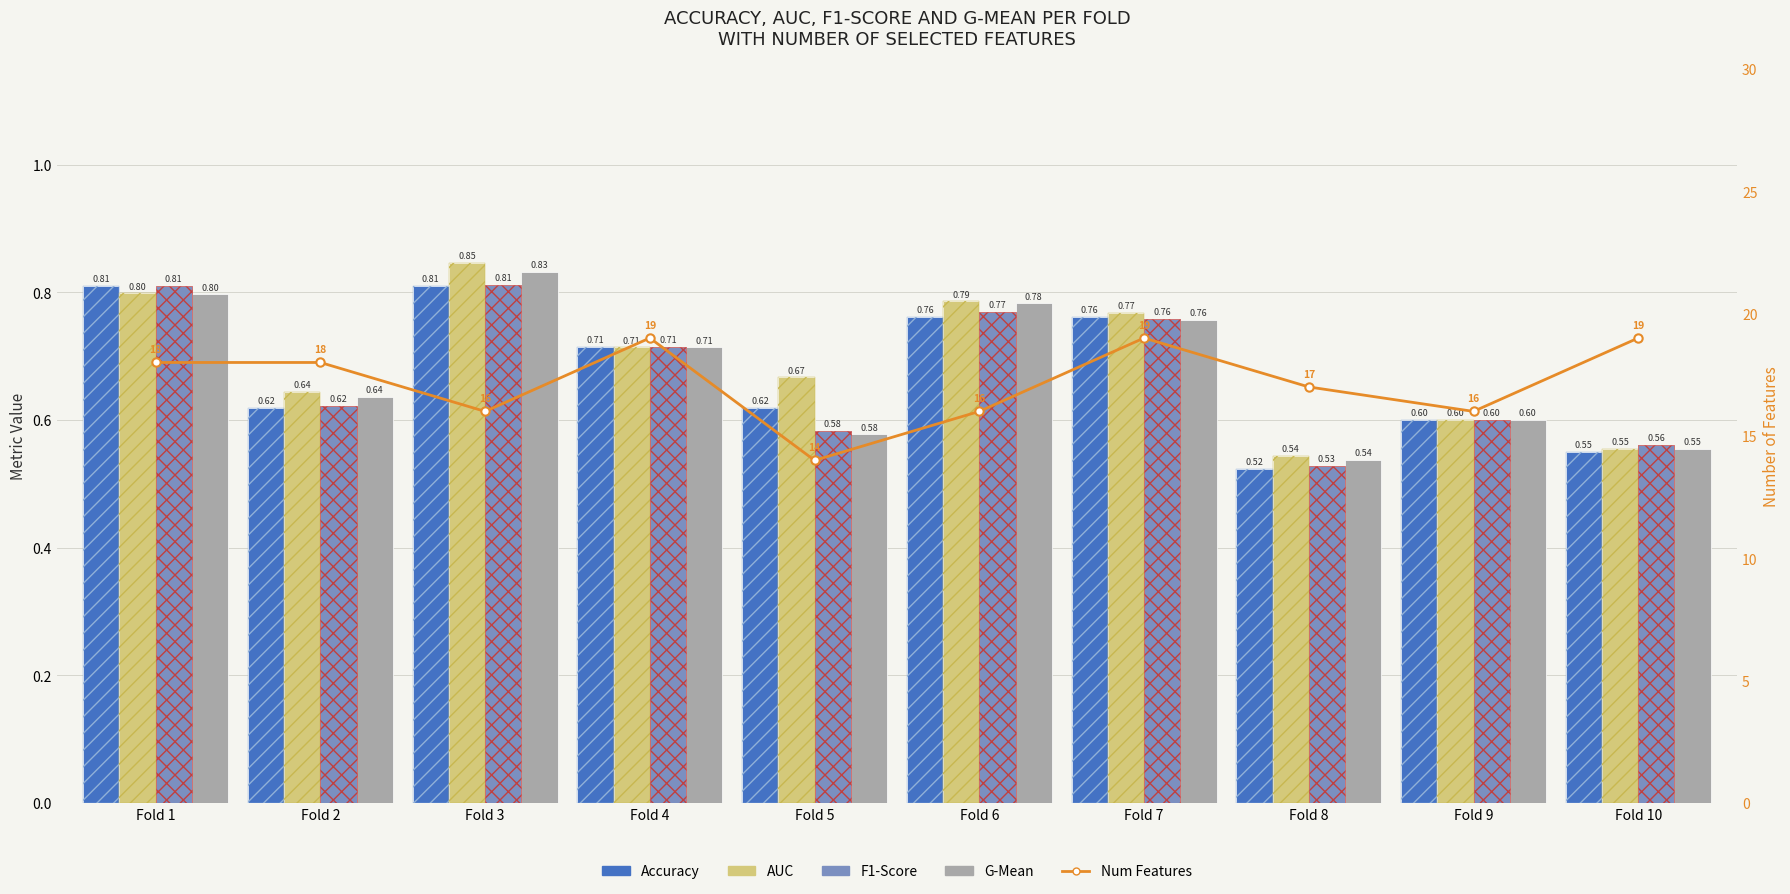

The value of Accuracy at Fold 6 is 0.8. True or false?

True